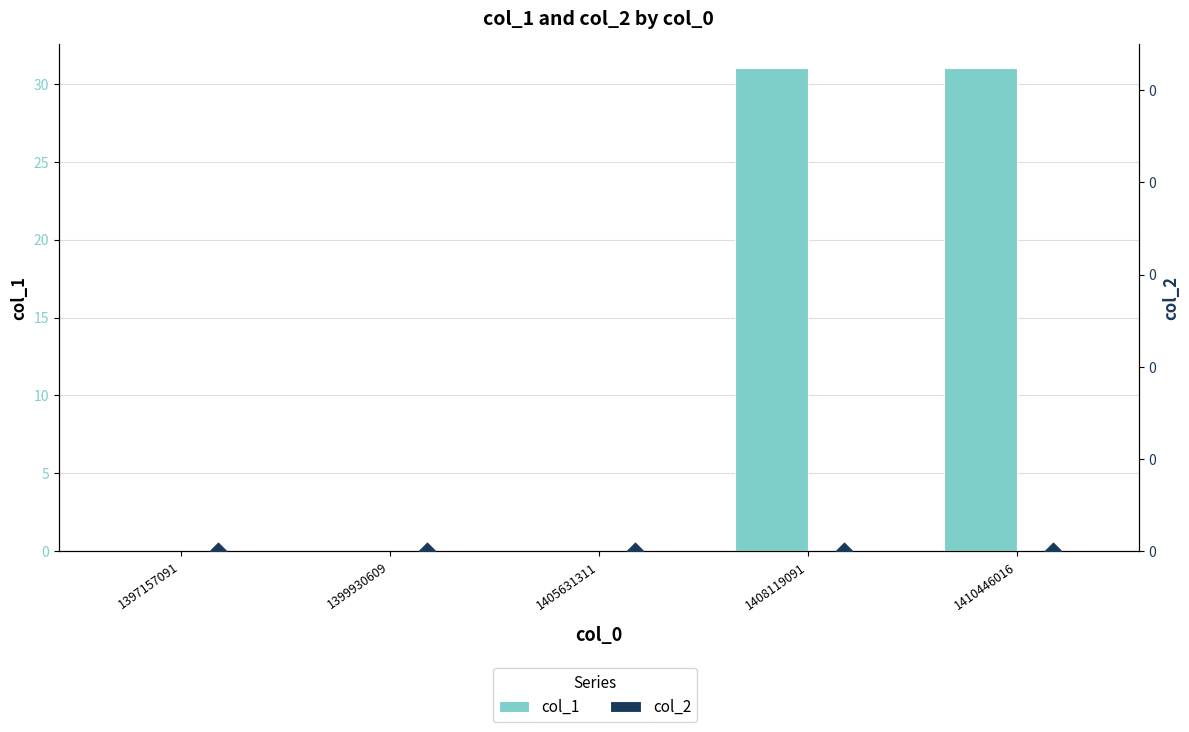

Which series reaches the maximum Y coordinate?

col_1